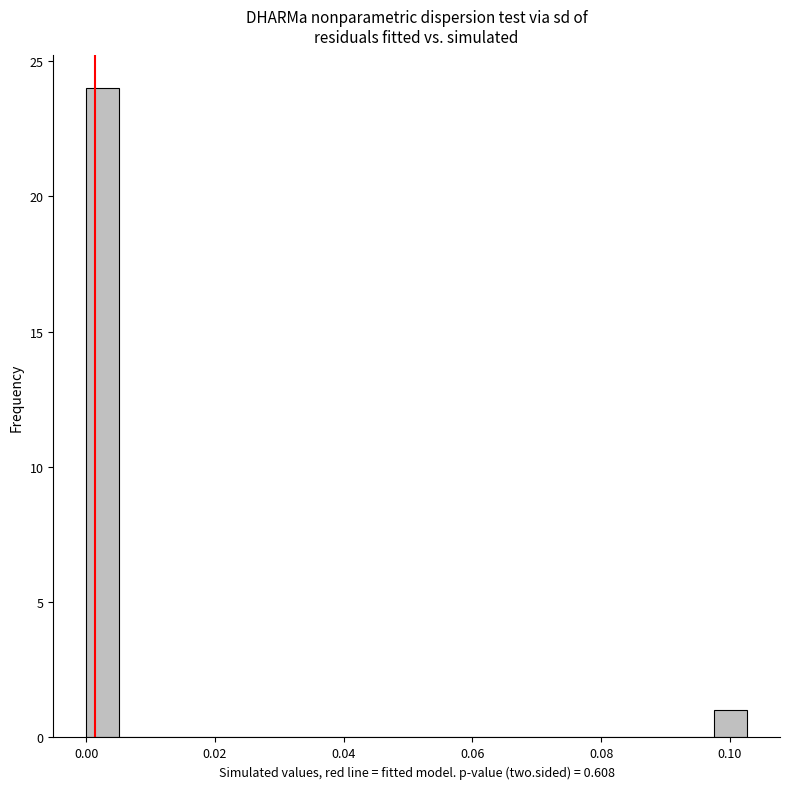

Read against the x-axis, roughly where is the centre of the tallest bar?

0.002